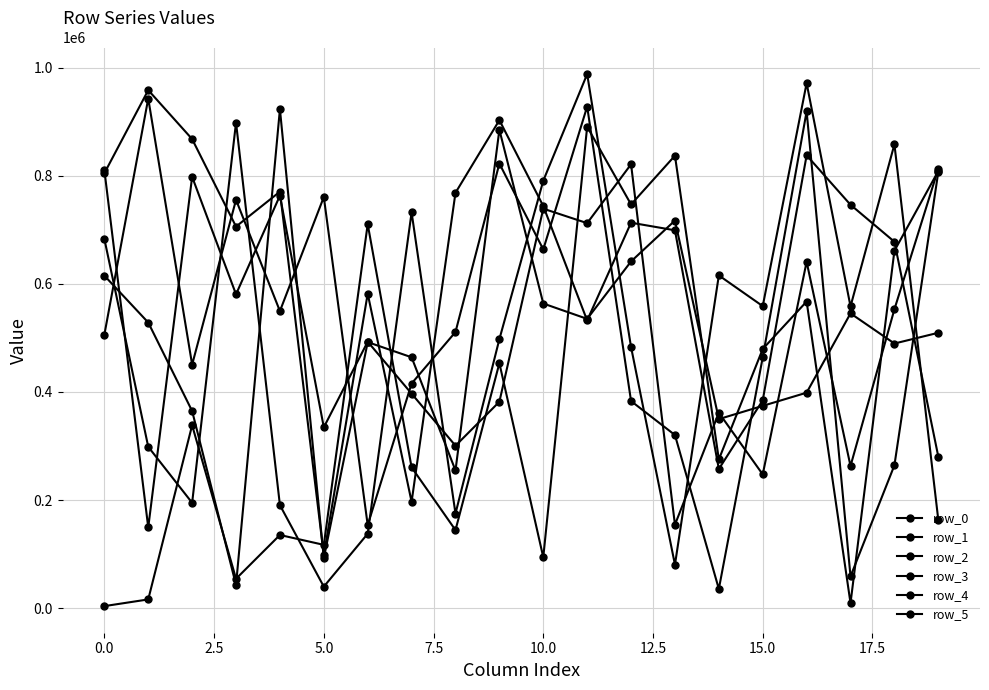

How many data points in row_0 are less than 558201?

10